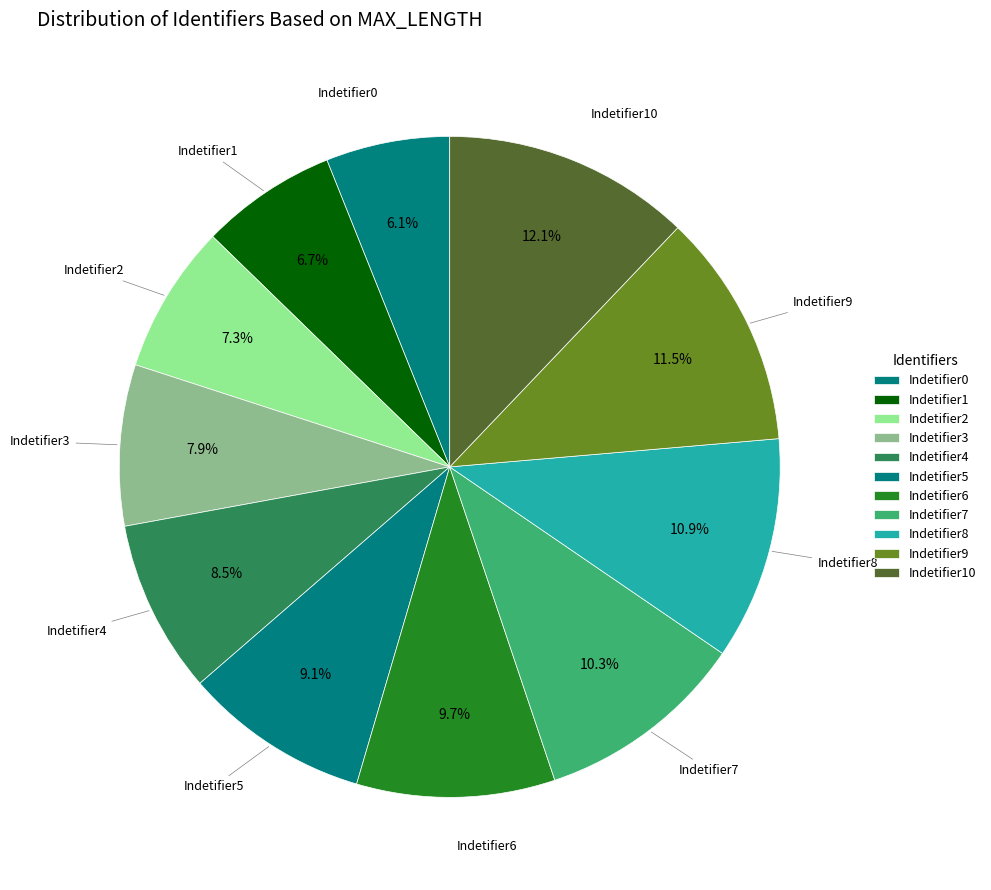

How many segments does this pie chart have?

11